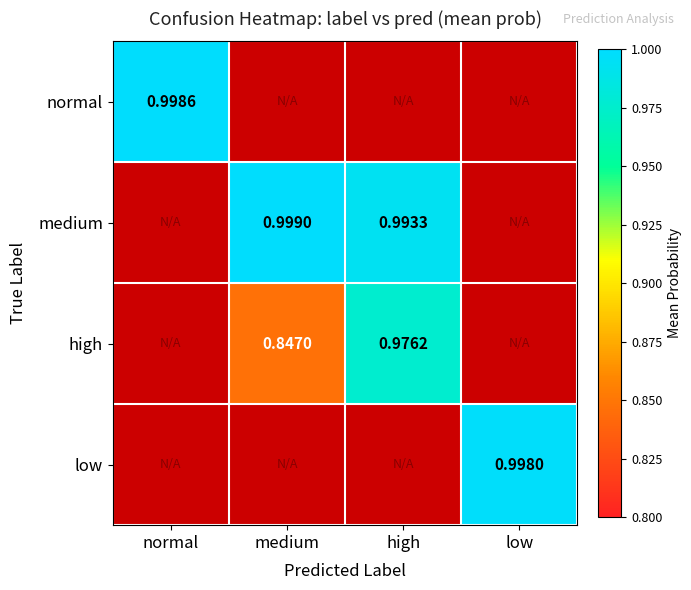

Is the value of normal at normal greater than the value of medium at medium?

No